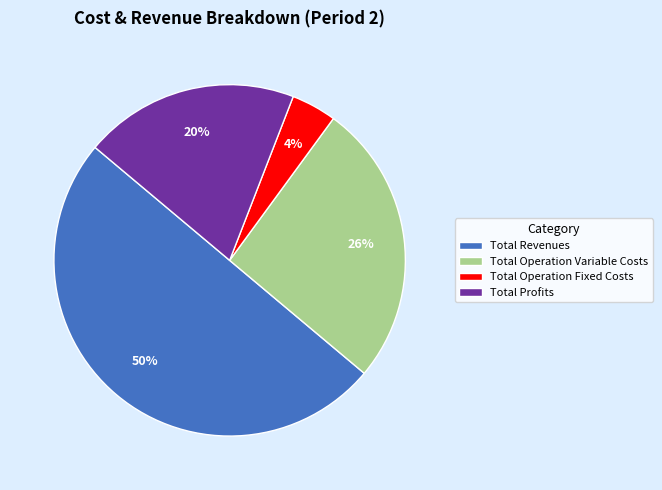

True or false: Total Profits accounts for 20% of the total.

True